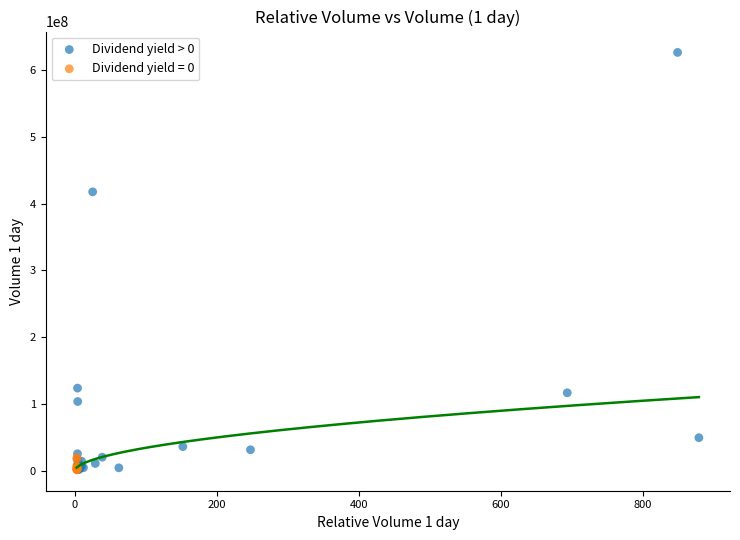

Which series has the largest Y range (max minus min)?

Dividend yield > 0